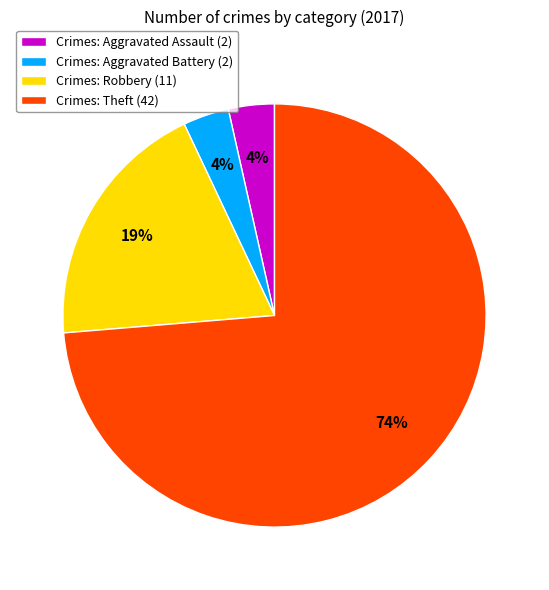

Count the number of slices in the pie.

4